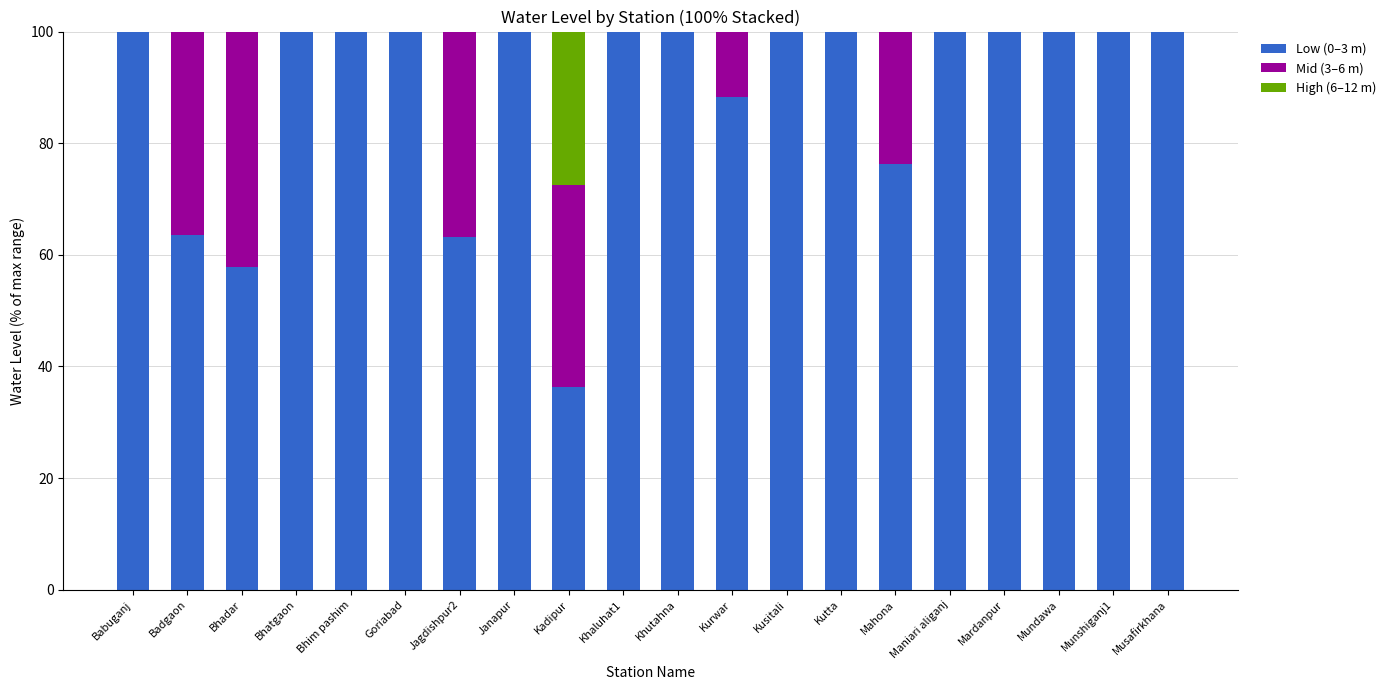

What is the total value across all series at Jagdishpur2?

100.0